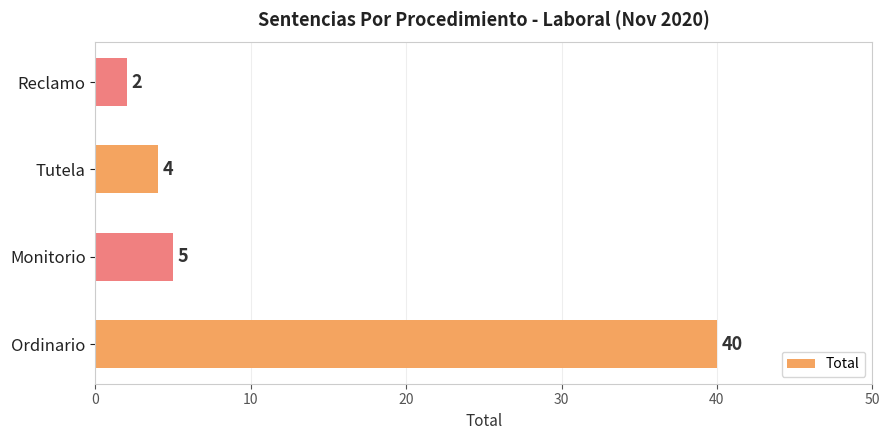

What is the minimum value shown in the chart?

2